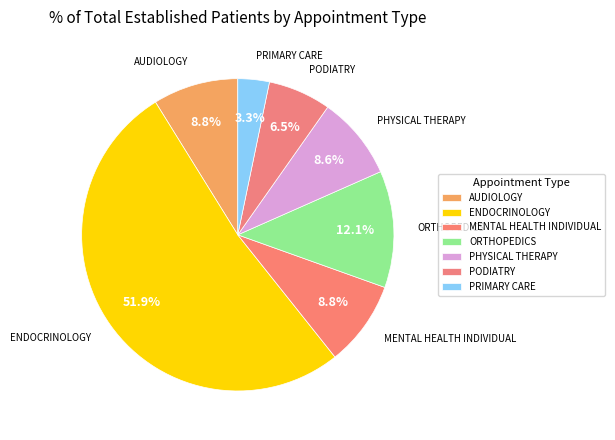

The PHYSICAL THERAPY slice represents 1% of the pie. True or false?

False